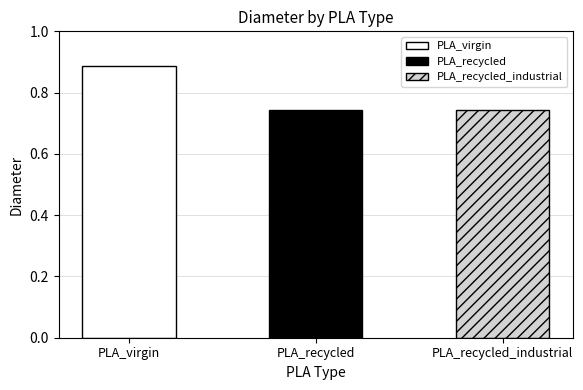

The chart shows a value of 0.2 at PLA_recycled_industrial. True or false?

False